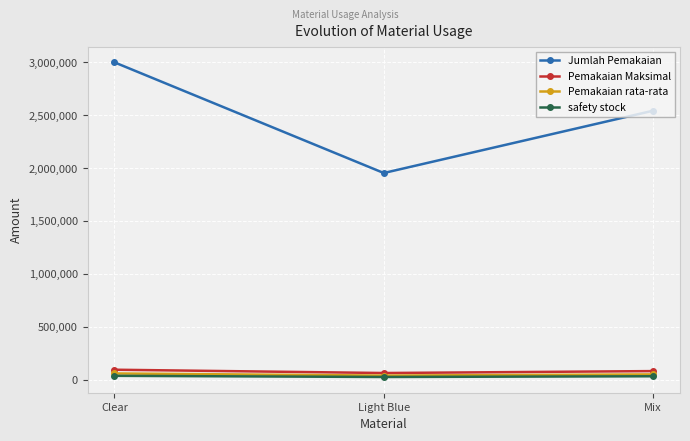

Which series has the largest range (max minus min)?

Jumlah Pemakaian